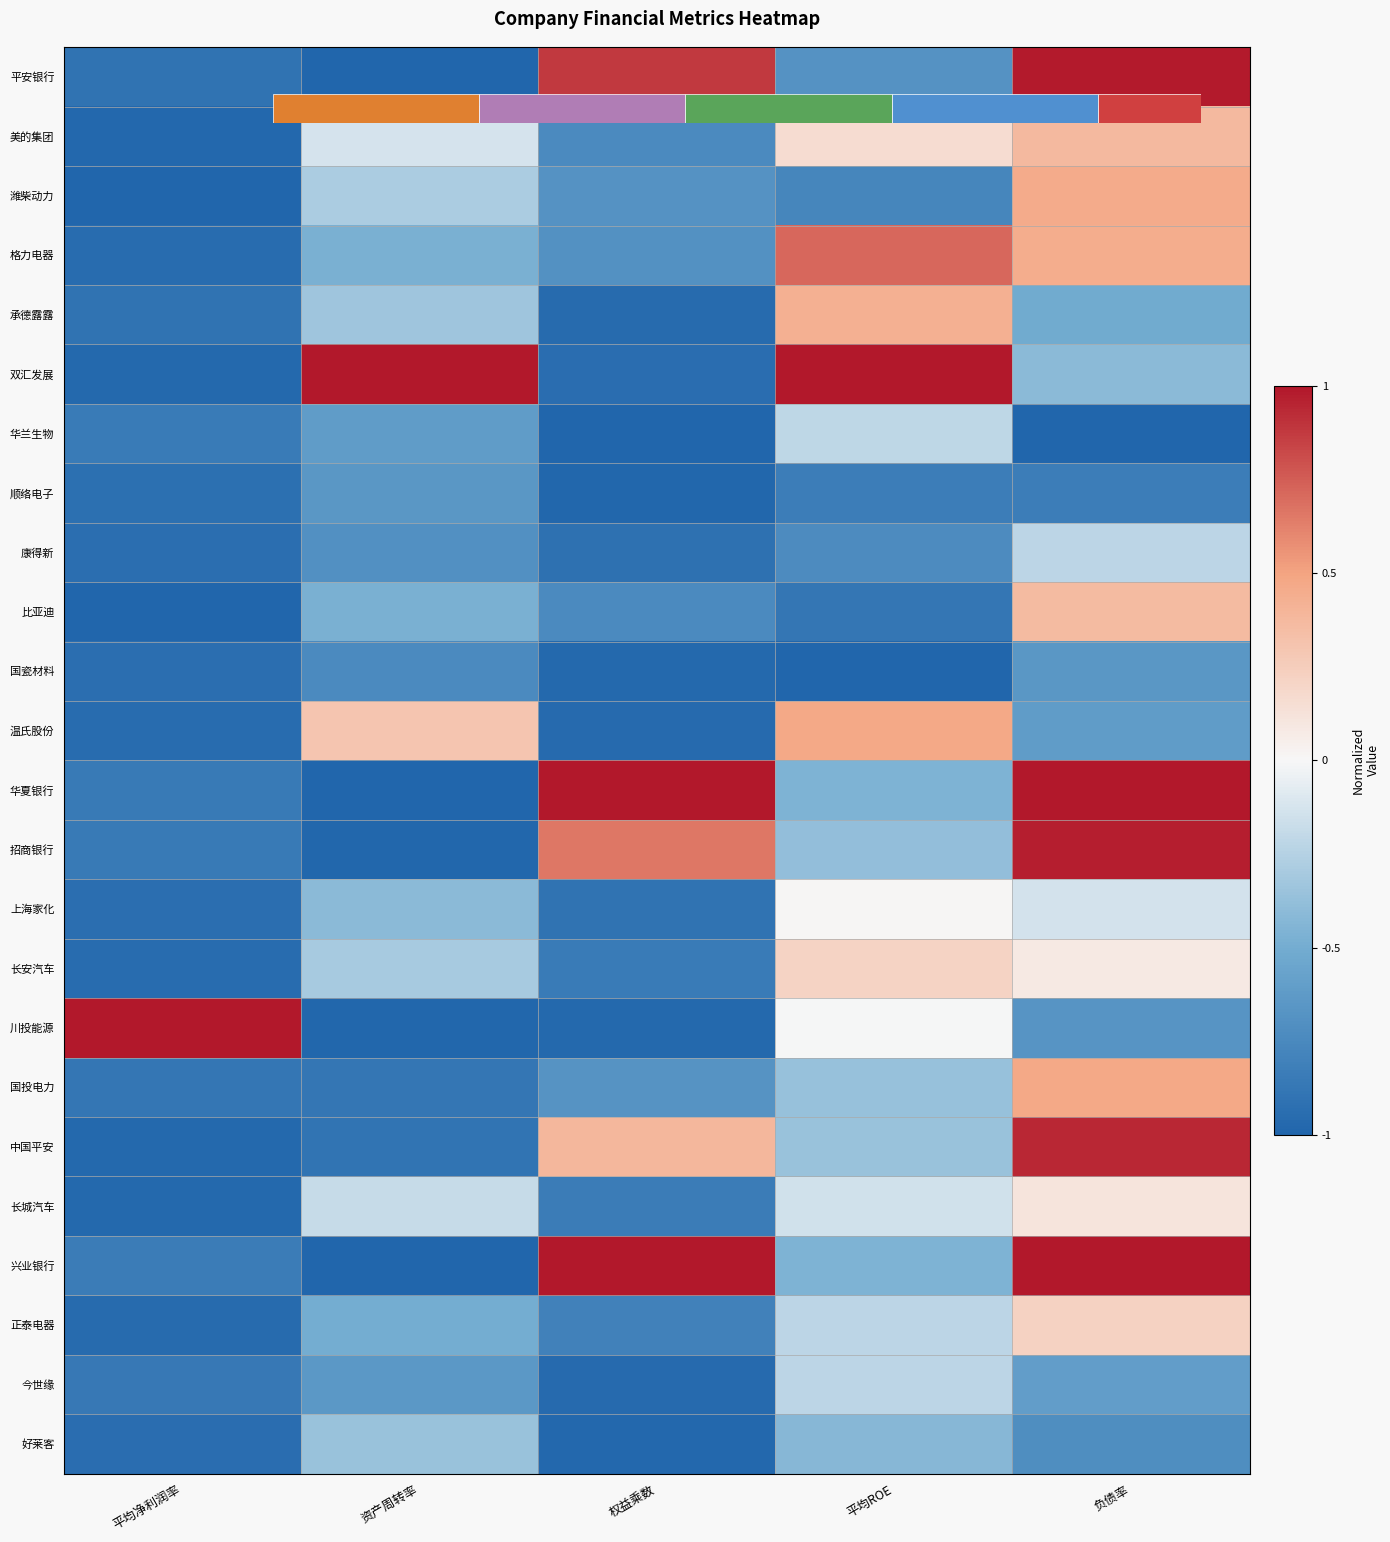

At which label does 康得新 reach its peak?

负债率